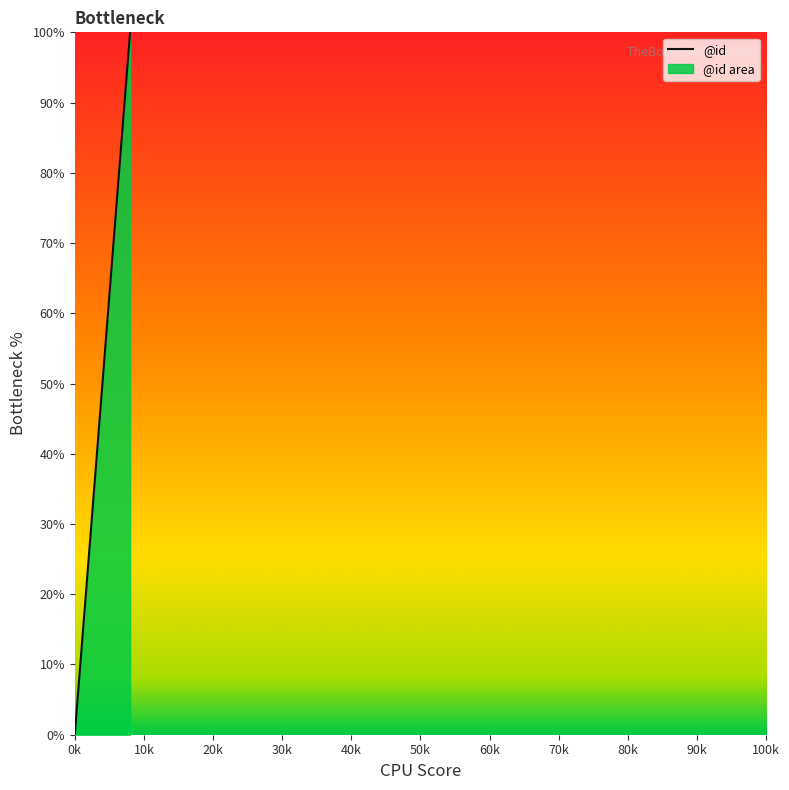

How many lines are shown in the chart?

1